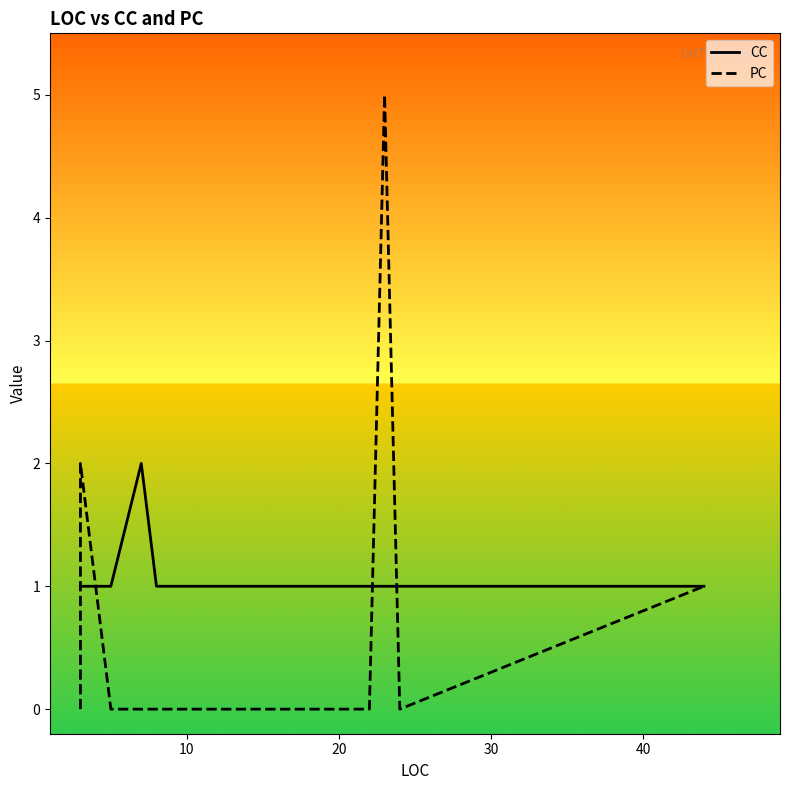

Which series has the widest spread of values?

PC